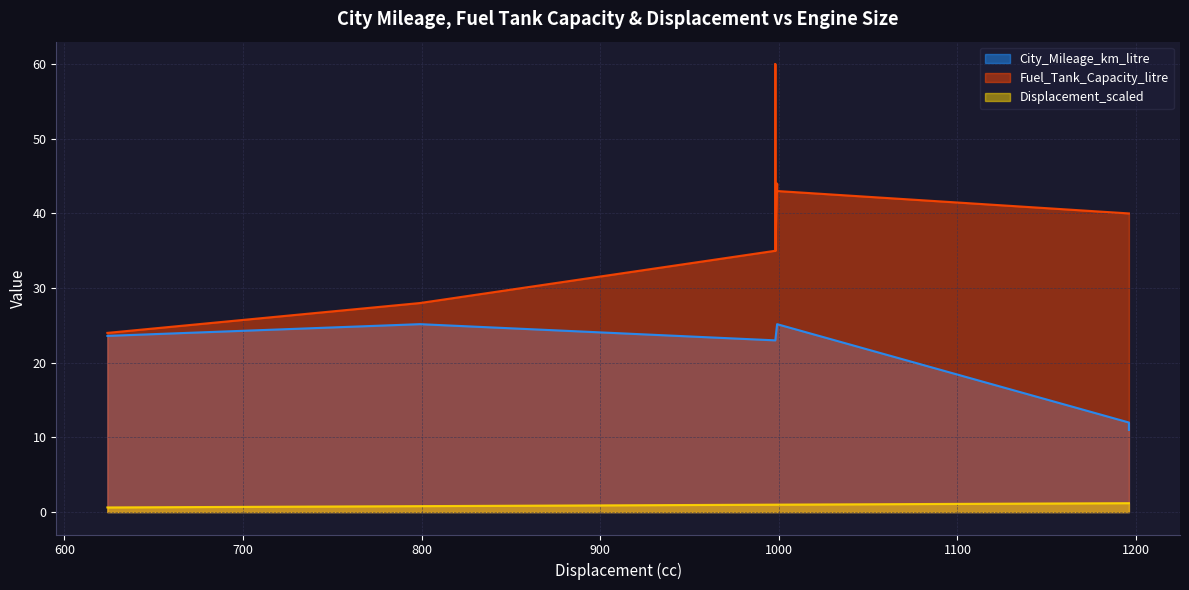

True or false: City_Mileage_km_litre and Fuel_Tank_Capacity_litre intersect in this chart.

False